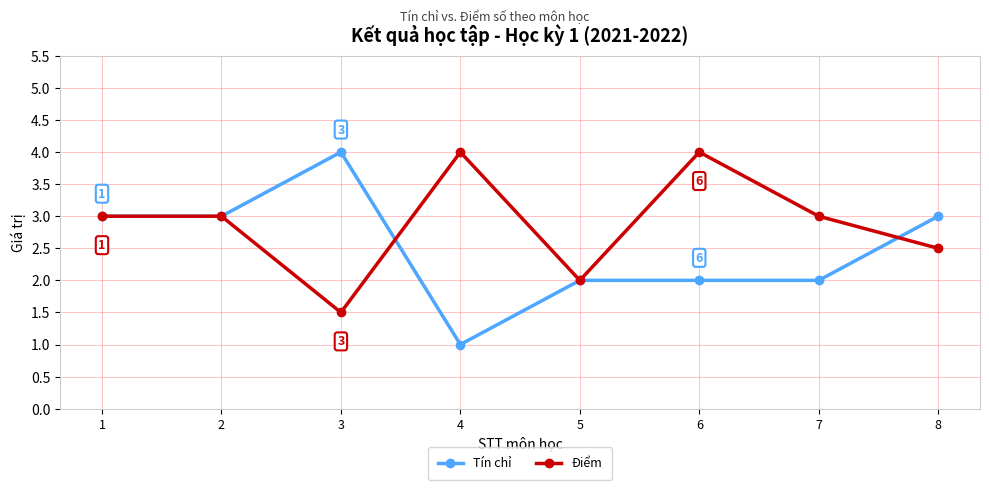

What value does the Điểm series have at 1?

3.0